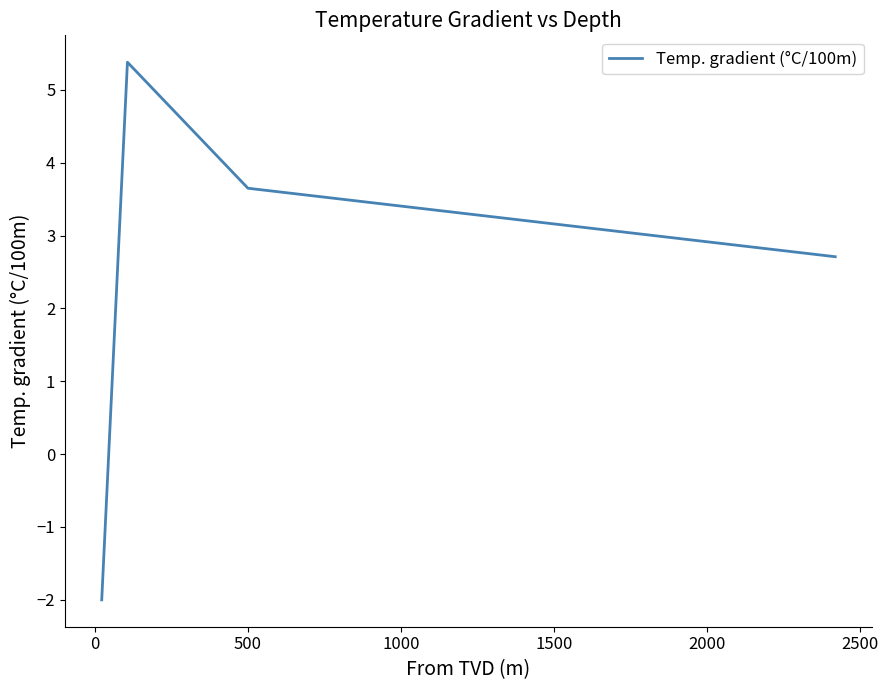

How many lines are shown in the chart?

1